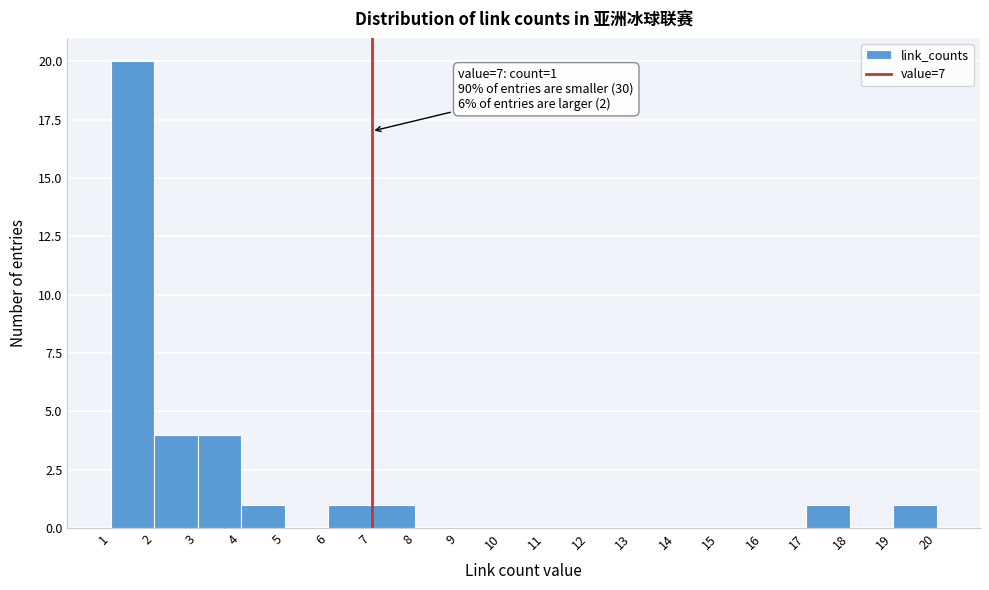

Over which range of the x-axis is the bar tallest?

1 to 2